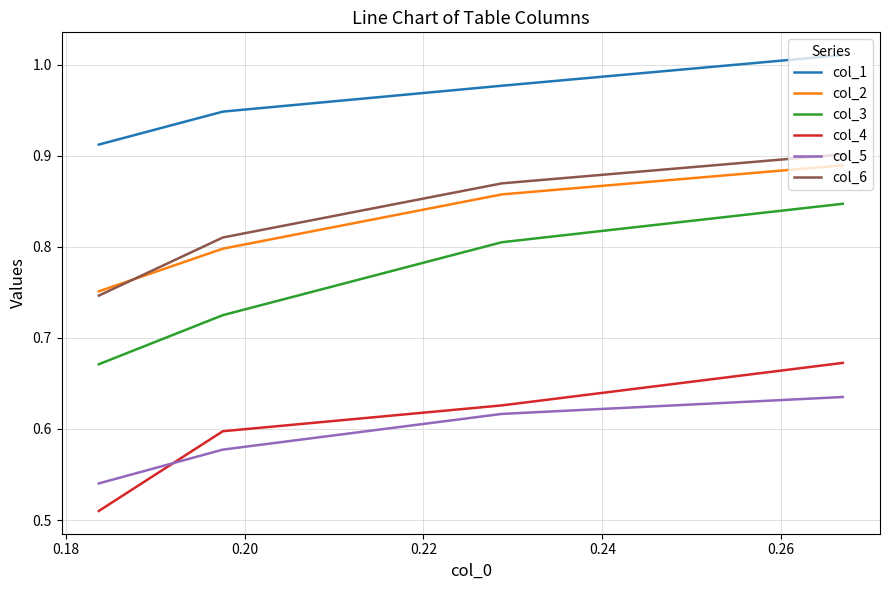

True or false: col_6 and col_5 cross at least once.

False